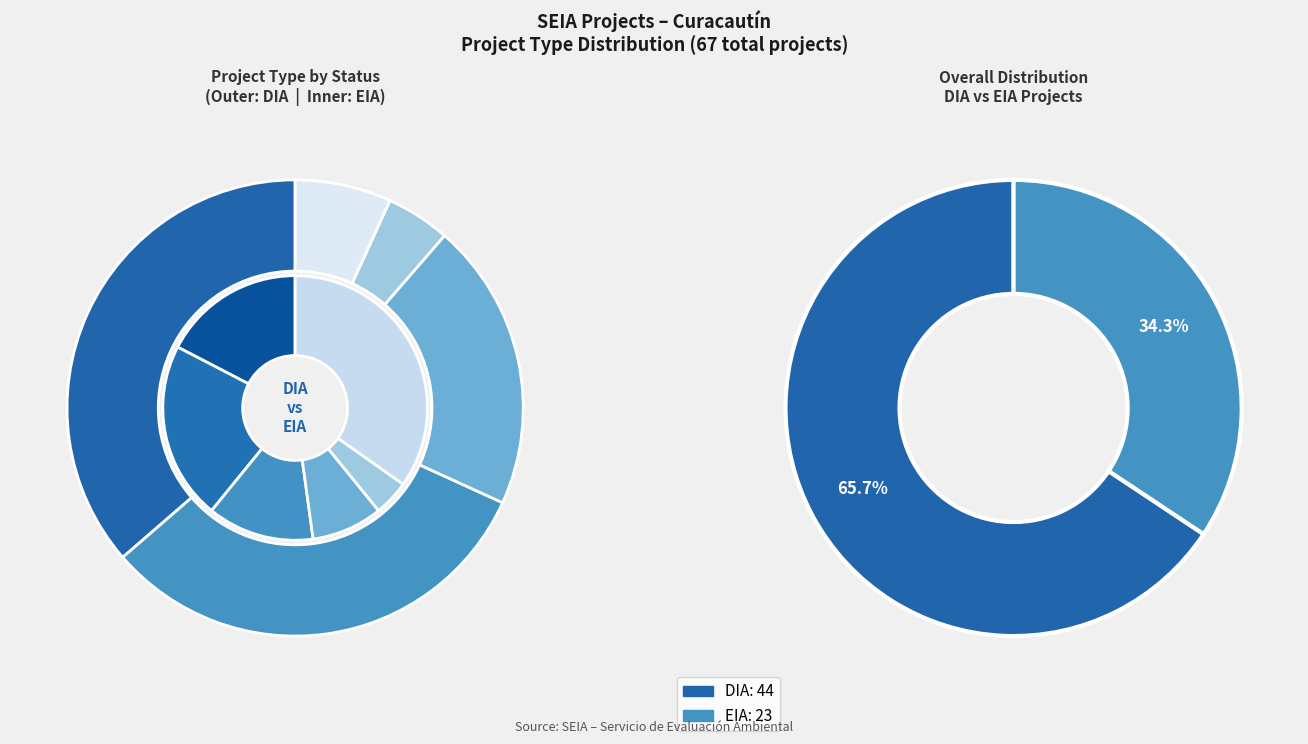

Rank the categories by value from lowest to highest.

EIA, DIA